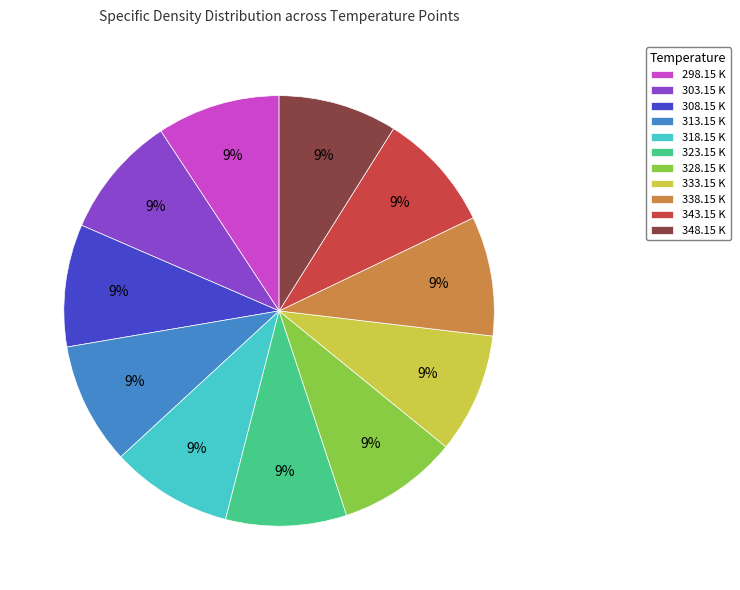

Do 328.15 K and 333.15 K together represent more than half of the pie?

No